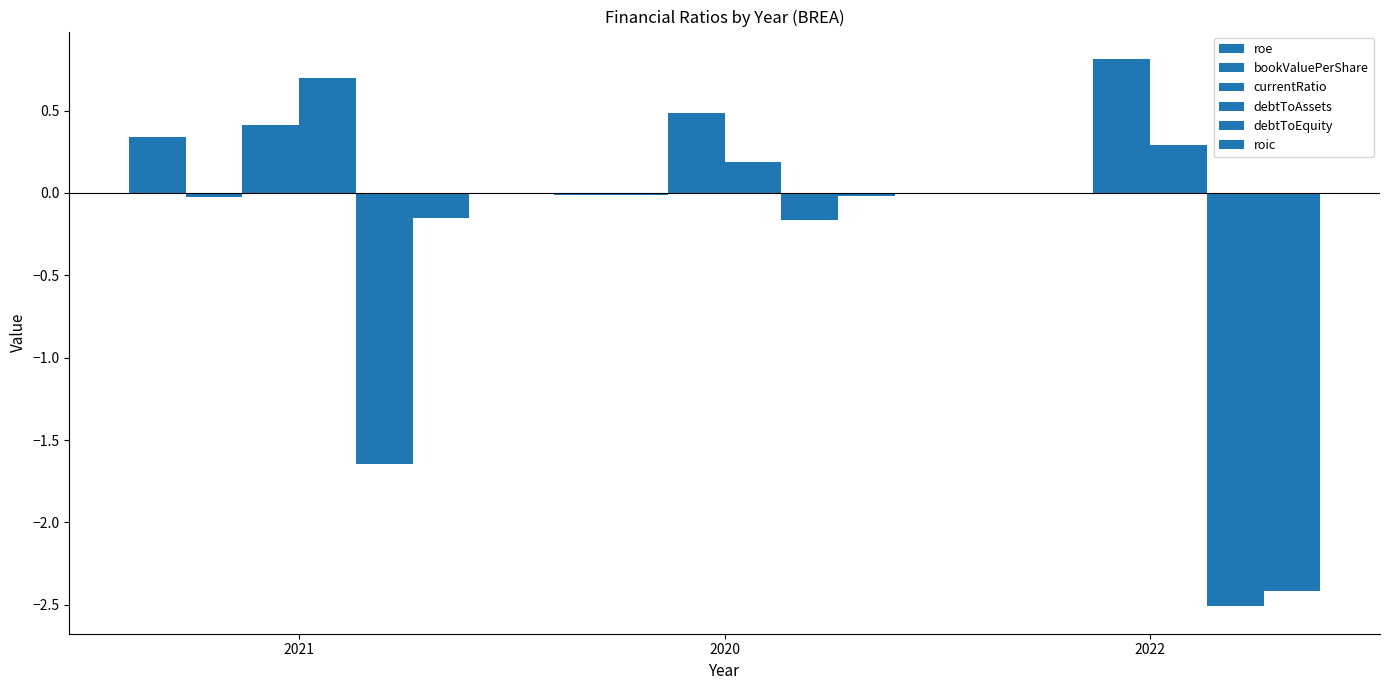

At which category is the sum across all series the highest?

2020